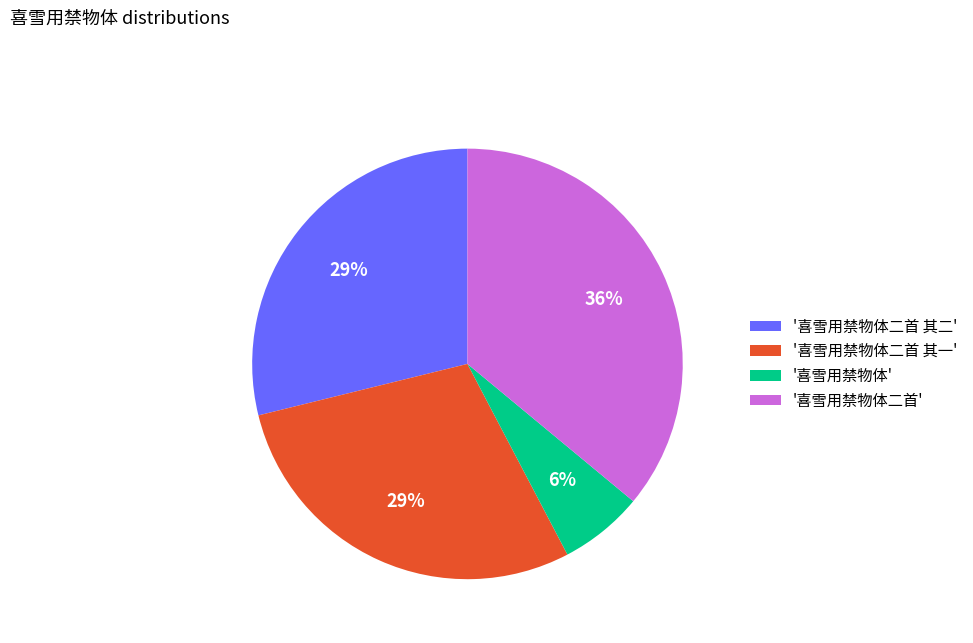

Do '喜雪用禁物体' and '喜雪用禁物体二首 其一' together represent more than half of the pie?

No